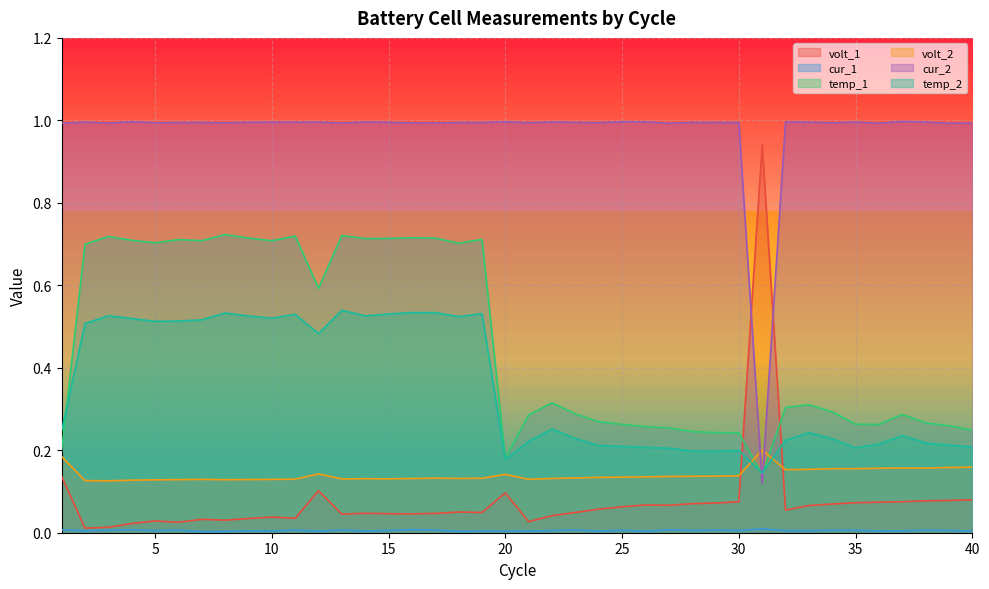

Which category has the lowest value in the temp_2 series?

31